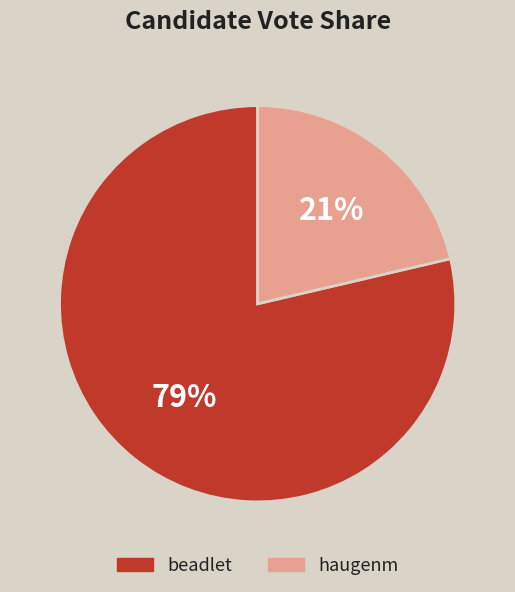

How many slices are in this pie chart?

2